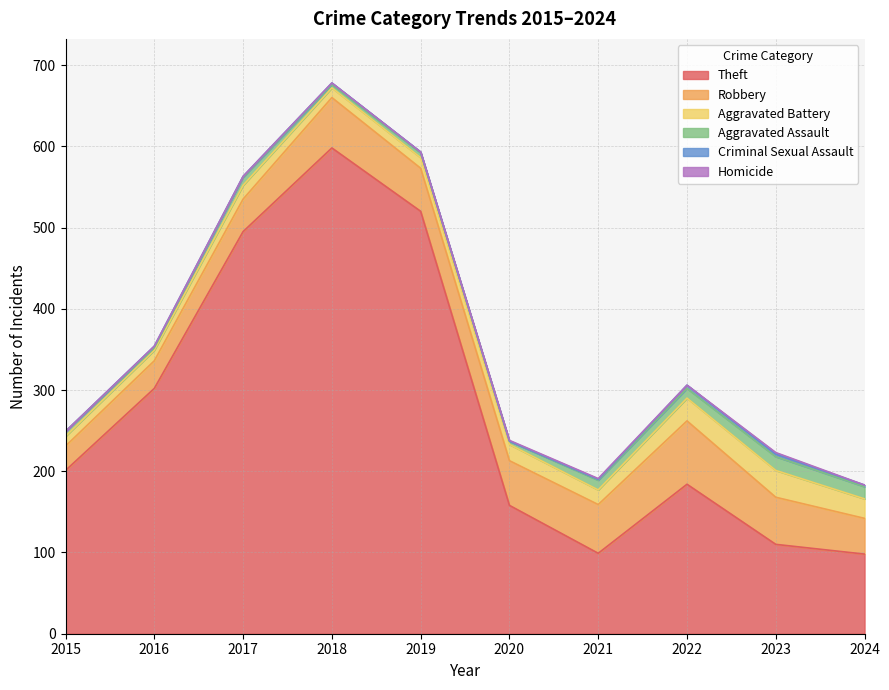

How many interior local peaks does the Theft series have?

2